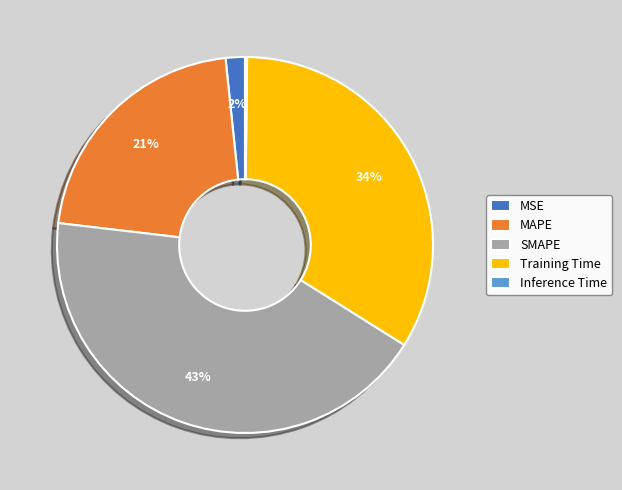

Does MSE represent more than half of the total?

No